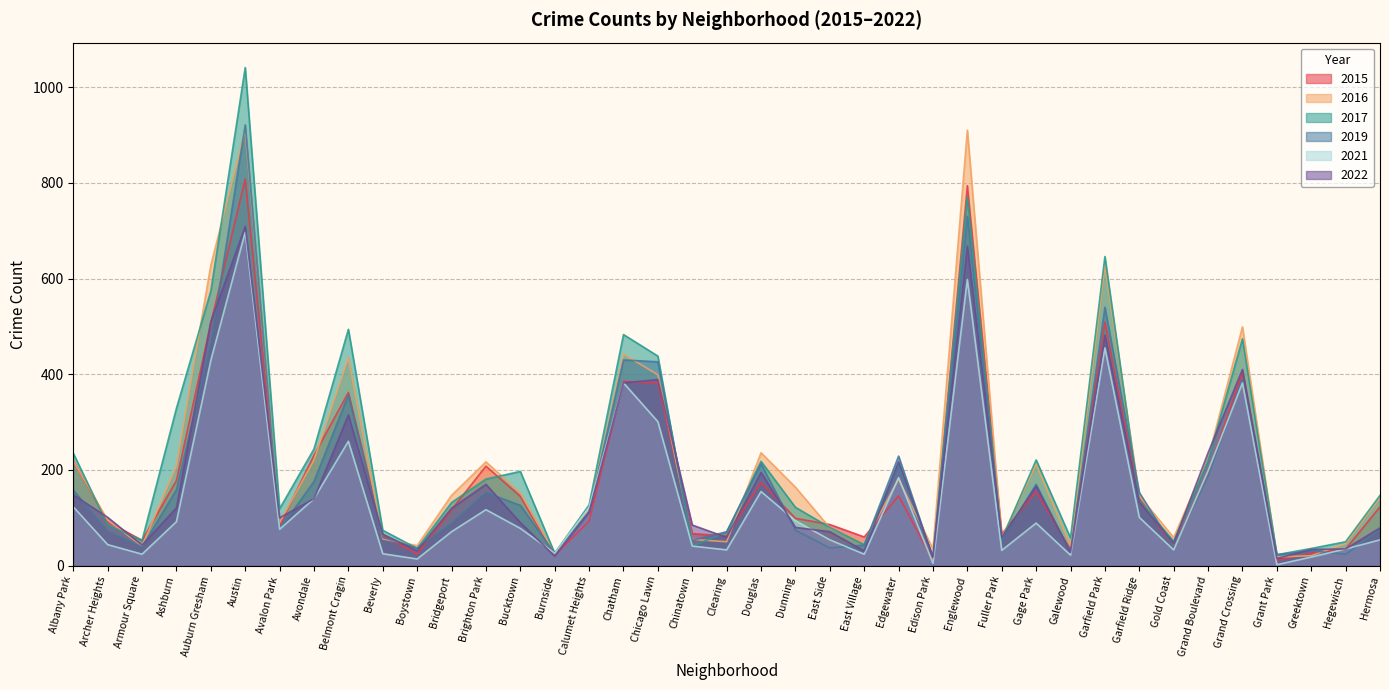

What is the spread (max minus min) of values at Chicago Lawn?

137